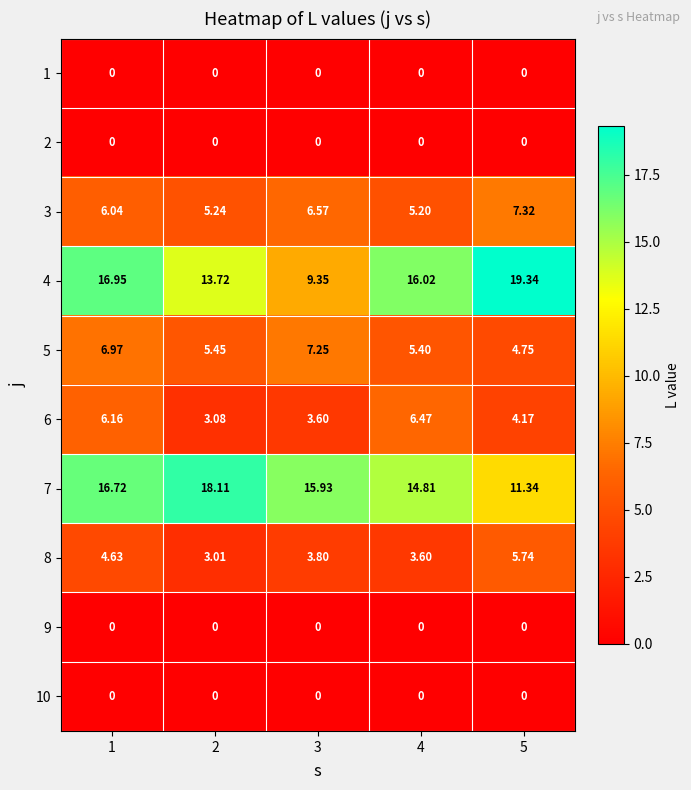

What is the greatest value displayed?

19.3